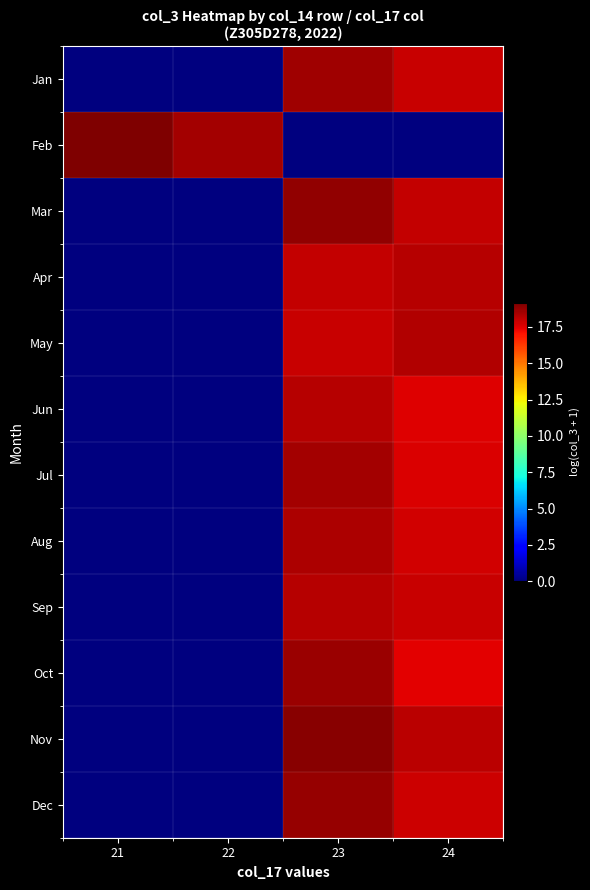

Which series has the widest spread of values?

Feb